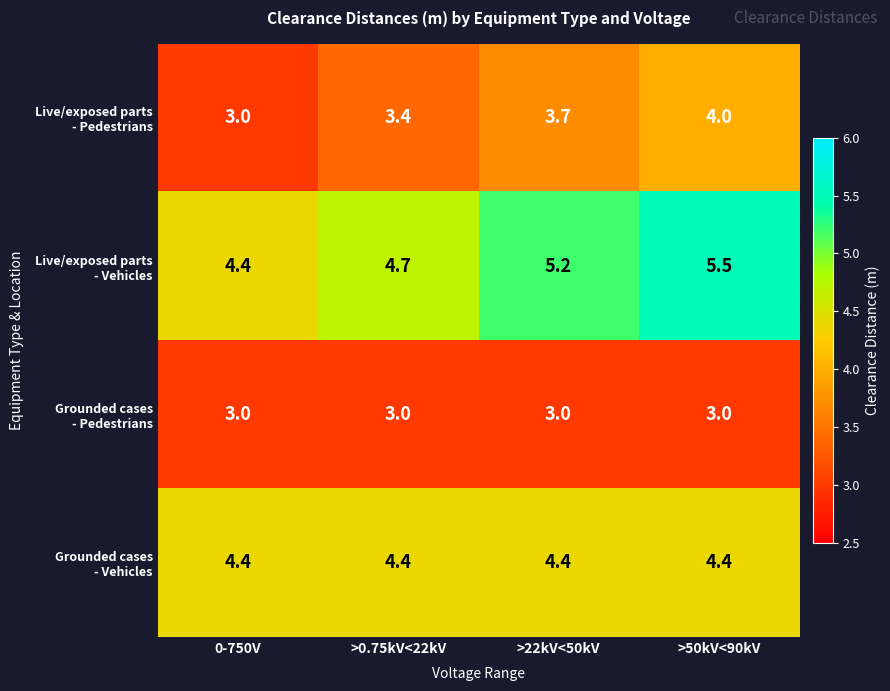

At which category is the sum across all series the highest?

>50kV<90kV